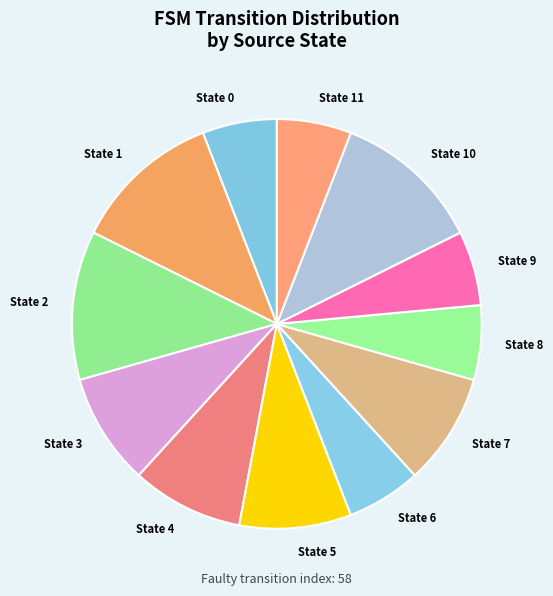

The State 0 slice represents 1% of the pie. True or false?

False